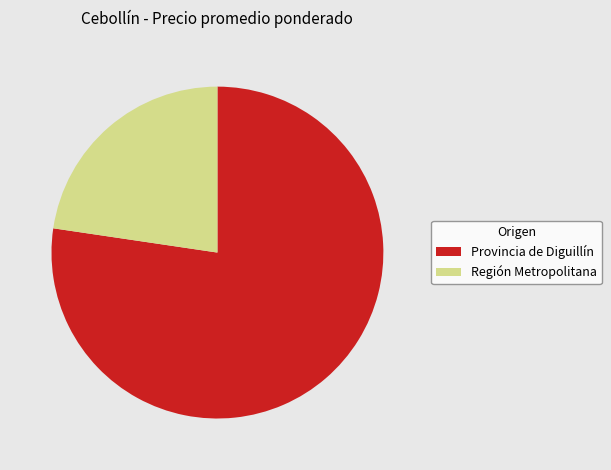

Which category has the biggest portion of the pie?

Provincia de Diguillín